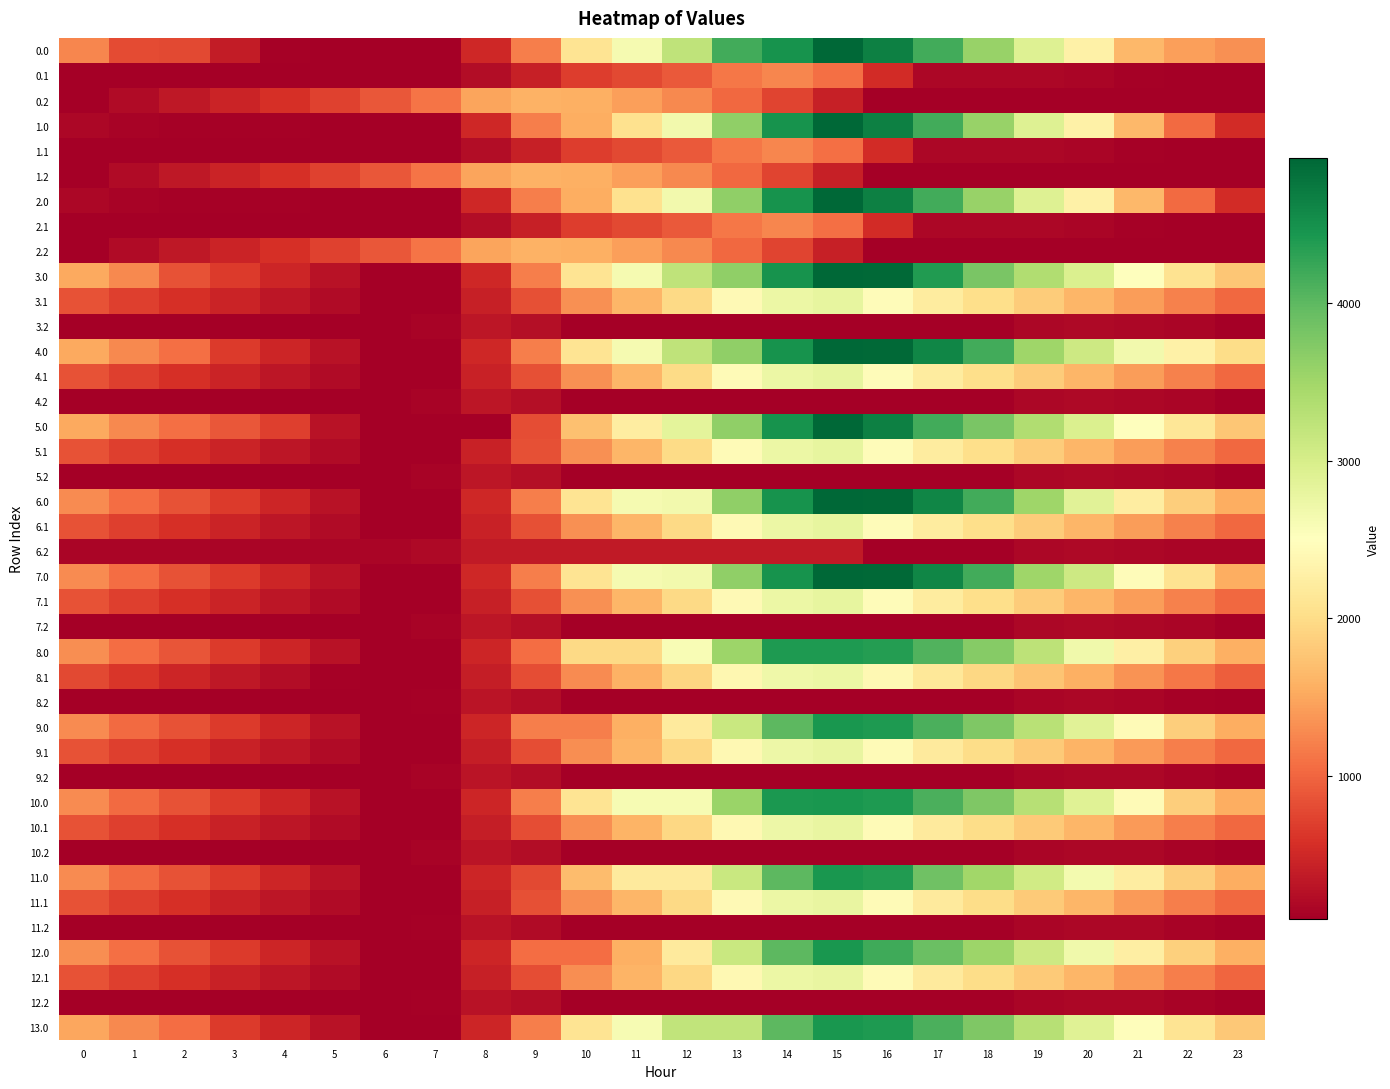

Reading right to left, what are all the values shown in this chart?

0.0: 23=1330.7	22=1443.1	21=1637.3	20=2282.1	19=2918.4	18=3574.1	17=4166.7	16=4666.6	15=4920.0	14=4481.4	13=4183.6	12=3230.5	11=2617.3	10=2106.4	9=1199.4	8=489.7	7=98.4	6=98.4	5=106.5	4=110.3	3=374.9	2=783.4	1=793.8	0=1247.8
0.1: 23=98.4	22=98.4	21=118.5	20=151.2	19=165.8	18=166.0	17=171.4	16=526.2	15=1079.0	14=1253.8	13=1141.3	12=902.3	11=769.0	10=682.9	9=411.5	8=222.4	7=98.4	6=98.4	5=98.4	4=98.4	3=98.4	2=98.4	1=98.4	0=98.4
0.2: 23=98.4	22=98.4	21=98.4	20=98.4	19=98.4	18=98.4	17=98.4	16=98.4	15=410.2	14=739.3	13=1029.7	12=1272.5	11=1445.4	10=1567.3	9=1591.1	8=1480.7	7=1119.6	6=898.5	5=729.0	4=575.6	3=451.2	2=333.4	1=220.1	0=98.4
1.0: 23=522.6	22=1039.1	21=1637.3	20=2282.1	19=2918.4	18=3574.1	17=4166.7	16=4666.6	15=4920.0	14=4481.4	13=3619.8	12=2666.8	11=2053.6	10=1542.7	9=1199.4	8=489.7	7=98.4	6=98.4	5=106.5	4=110.3	3=115.2	2=119.6	1=130.1	0=180.1
1.1: 23=98.4	22=98.4	21=118.5	20=151.2	19=165.8	18=166.0	17=171.4	16=526.2	15=1079.0	14=1253.8	13=1141.3	12=902.3	11=769.0	10=682.9	9=411.5	8=222.4	7=98.4	6=98.4	5=98.4	4=98.4	3=98.4	2=98.4	1=98.4	0=98.4
1.2: 23=98.4	22=98.4	21=98.4	20=98.4	19=98.4	18=98.4	17=98.4	16=98.4	15=410.2	14=739.3	13=1029.7	12=1272.5	11=1445.4	10=1567.3	9=1591.1	8=1480.7	7=1119.6	6=898.5	5=729.0	4=575.6	3=451.2	2=333.4	1=220.1	0=98.4
2.0: 23=522.6	22=1039.1	21=1637.3	20=2282.1	19=2918.4	18=3574.1	17=4166.7	16=4666.6	15=4920.0	14=4481.4	13=3619.8	12=2666.8	11=2053.6	10=1542.7	9=1199.4	8=489.7	7=98.4	6=98.4	5=106.5	4=110.3	3=115.2	2=119.6	1=130.1	0=180.1
2.1: 23=98.4	22=98.4	21=118.5	20=151.2	19=165.8	18=166.0	17=171.4	16=526.2	15=1079.0	14=1253.8	13=1141.3	12=902.3	11=769.0	10=682.9	9=411.5	8=222.4	7=98.4	6=98.4	5=98.4	4=98.4	3=98.4	2=98.4	1=98.4	0=98.4
2.2: 23=98.4	22=98.4	21=98.4	20=98.4	19=98.4	18=98.4	17=98.4	16=98.4	15=410.2	14=739.3	13=1029.7	12=1272.5	11=1445.4	10=1567.3	9=1591.1	8=1480.7	7=1119.6	6=898.5	5=729.0	4=575.6	3=451.2	2=333.4	1=220.1	0=98.4
3.0: 23=1776.0	22=2073.3	21=2514.1	20=2939.7	19=3356.7	18=3793.3	17=4385.9	16=4885.8	15=4920.0	14=4481.4	13=3619.8	12=3230.5	11=2617.3	10=2106.4	9=1199.4	8=489.7	7=98.4	6=98.4	5=291.3	4=480.0	3=669.8	2=859.0	1=1273.5	0=1508.3
3.1: 23=1022.6	22=1206.8	21=1411.7	20=1629.3	19=1828.8	18=2013.8	17=2204.1	16=2456.2	15=2789.8	14=2746.3	13=2419.0	12=1965.1	11=1617.0	10=1316.1	9=829.9	8=425.9	7=98.4	6=98.5	5=214.9	4=324.7	3=448.6	2=575.5	1=707.8	0=853.3
3.2: 23=98.4	22=148.1	21=178.9	20=188.3	19=170.7	18=105.3	17=98.4	16=98.4	15=98.4	14=98.4	13=98.4	12=98.4	11=98.4	10=98.4	9=246.0	8=318.3	7=138.4	6=98.4	5=98.4	4=98.4	3=98.4	2=98.4	1=98.4	0=98.4
4.0: 23=1995.2	22=2292.5	21=2671.6	20=3097.2	19=3514.2	18=4170.0	17=4605.1	16=4885.8	15=4920.0	14=4481.4	13=3619.8	12=3230.5	11=2617.3	10=2106.4	9=1199.4	8=489.7	7=98.4	6=98.4	5=291.3	4=480.0	3=669.8	2=1078.2	1=1273.5	0=1508.3
4.1: 23=1022.6	22=1206.8	21=1411.7	20=1629.3	19=1828.8	18=2013.8	17=2204.1	16=2456.2	15=2789.8	14=2746.3	13=2430.3	12=1976.4	11=1628.3	10=1327.4	9=841.2	8=437.2	7=98.4	6=98.5	5=214.9	4=324.7	3=448.6	2=575.5	1=707.8	0=853.3
4.2: 23=98.4	22=148.1	21=178.9	20=188.3	19=170.7	18=105.3	17=98.4	16=98.4	15=98.4	14=98.4	13=98.4	12=98.4	11=98.4	10=98.4	9=246.0	8=318.3	7=138.4	6=98.4	5=98.4	4=98.4	3=98.4	2=98.4	1=98.4	0=98.4
5.0: 23=1776.0	22=2135.0	21=2514.1	20=2939.7	19=3356.7	18=3793.3	17=4166.7	16=4666.6	15=4920.0	14=4481.4	13=3619.8	12=2839.2	11=2226.0	10=1715.1	9=808.1	8=98.4	7=98.4	6=98.4	5=291.3	4=699.2	3=889.0	2=1078.2	1=1273.5	0=1508.3
5.1: 23=1022.6	22=1206.8	21=1411.7	20=1629.3	19=1828.8	18=2013.8	17=2204.1	16=2456.2	15=2789.8	14=2746.3	13=2430.3	12=1976.4	11=1628.3	10=1327.4	9=841.2	8=437.2	7=98.4	6=98.5	5=214.9	4=324.7	3=448.6	2=575.5	1=707.8	0=853.3
5.2: 23=98.4	22=148.1	21=178.9	20=188.3	19=170.7	18=105.3	17=98.4	16=98.4	15=98.4	14=98.4	13=98.4	12=98.4	11=98.4	10=98.4	9=246.0	8=318.3	7=138.4	6=98.4	5=98.4	4=98.4	3=98.4	2=98.4	1=98.4	0=98.4
6.0: 23=1556.8	22=1854.1	21=2233.2	20=2878.0	19=3514.2	18=4170.0	17=4605.1	16=4885.8	15=4920.0	14=4481.4	13=3619.8	12=2666.8	11=2617.3	10=2106.4	9=1199.4	8=489.7	7=98.4	6=98.4	5=291.3	4=480.0	3=669.8	2=859.0	1=1054.3	0=1289.1
6.1: 23=1022.6	22=1206.8	21=1411.7	20=1629.3	19=1828.8	18=2013.8	17=2204.1	16=2456.2	15=2789.8	14=2746.3	13=2419.0	12=1965.1	11=1617.0	10=1316.1	9=841.2	8=437.2	7=98.4	6=98.5	5=214.9	4=324.7	3=448.6	2=575.5	1=707.8	0=853.3
6.2: 23=148.1	22=148.1	21=178.9	20=188.3	19=170.7	18=105.3	17=98.4	16=98.4	15=368.0	14=368.0	13=368.0	12=368.0	11=368.0	10=368.0	9=368.0	8=368.0	7=188.1	6=148.1	5=148.1	4=148.1	3=148.1	2=148.1	1=148.1	0=148.1
7.0: 23=1556.8	22=2073.3	21=2452.4	20=3097.2	19=3514.2	18=4170.0	17=4605.1	16=4885.8	15=4920.0	14=4481.4	13=3619.8	12=2666.8	11=2617.3	10=2106.4	9=1199.4	8=489.7	7=98.4	6=98.4	5=291.3	4=480.0	3=669.8	2=859.0	1=1054.3	0=1289.1
7.1: 23=1022.6	22=1206.8	21=1411.7	20=1629.3	19=1828.8	18=2013.8	17=2204.1	16=2456.2	15=2789.8	14=2746.3	13=2419.0	12=1965.1	11=1617.0	10=1316.1	9=829.9	8=425.9	7=98.4	6=98.5	5=214.9	4=324.7	3=448.6	2=575.5	1=707.8	0=853.3
7.2: 23=98.4	22=148.1	21=178.9	20=188.3	19=170.7	18=105.3	17=98.4	16=98.4	15=98.4	14=98.4	13=98.4	12=98.4	11=98.4	10=98.4	9=246.0	8=318.3	7=138.4	6=98.4	5=98.4	4=98.4	3=98.4	2=98.4	1=98.4	0=98.4
8.0: 23=1574.7	22=1876.0	21=2259.1	20=2688.8	19=3259.0	18=3699.6	17=4077.0	16=4361.7	15=4400.0	14=4400.0	13=3538.4	12=2585.4	11=1972.1	10=1972.1	9=1065.1	8=479.3	7=88.0	6=88.0	5=285.0	4=477.7	3=671.5	2=864.8	1=1064.1	0=1303.0
8.1: 23=942.1	22=1130.3	21=1339.3	20=1560.9	19=1764.4	18=1953.5	17=2147.8	16=2403.9	15=2741.6	14=2702.1	13=2378.7	12=1928.8	11=1584.6	10=1287.7	9=805.4	8=405.4	7=88.0	6=92.2	5=110.1	4=224.0	3=351.9	2=482.9	1=619.2	0=768.8
8.2: 23=88.0	22=117.8	21=152.6	20=166.1	19=152.4	18=90.9	17=88.0	16=88.0	15=88.0	14=88.0	13=88.0	12=88.0	11=88.0	10=88.0	9=223.7	8=300.0	7=124.0	6=88.0	5=88.0	4=88.0	3=88.0	2=88.0	1=88.0	0=88.0
9.0: 23=1547.2	22=1844.5	21=2442.8	20=2868.4	19=3285.4	18=3751.7	17=4125.1	16=4405.8	15=4440.0	14=4001.4	13=3139.8	12=2186.8	11=1573.6	10=1189.8	9=1189.8	8=480.1	7=88.8	6=88.8	5=281.7	4=470.4	3=660.2	2=849.4	1=1044.7	0=1279.5
9.1: 23=1013.0	22=1197.2	21=1402.1	20=1610.4	19=1809.9	18=1995.0	17=2185.3	16=2437.4	15=2771.0	14=2727.5	13=2400.1	12=1946.2	11=1598.1	10=1297.2	9=811.0	8=407.0	7=88.8	6=88.9	5=205.3	4=315.1	3=439.0	2=565.9	1=698.2	0=843.7
9.2: 23=88.8	22=138.5	21=169.3	20=178.7	19=161.1	18=95.7	17=88.8	16=88.8	15=88.8	14=88.8	13=88.8	12=88.8	11=88.8	10=88.8	9=236.4	8=308.7	7=128.8	6=88.8	5=88.8	4=88.8	3=88.8	2=88.8	1=88.8	0=88.8
10.0: 23=1547.2	22=1844.5	21=2442.8	20=2898.1	19=3315.1	18=3751.7	17=4125.1	16=4405.8	15=4440.0	14=4422.3	13=3560.7	12=2607.7	11=2607.7	10=2096.8	9=1189.8	8=480.1	7=88.8	6=88.8	5=281.7	4=470.4	3=660.2	2=849.4	1=1044.7	0=1279.5
10.1: 23=1013.0	22=1197.2	21=1402.1	20=1619.7	19=1819.2	18=2004.2	17=2194.5	16=2437.4	15=2771.0	14=2727.5	13=2400.1	12=1946.2	11=1598.1	10=1297.2	9=811.0	8=407.0	7=88.8	6=88.9	5=205.3	4=315.1	3=439.0	2=565.9	1=698.2	0=843.7
10.2: 23=88.8	22=138.5	21=169.3	20=178.7	19=161.1	18=95.7	17=88.8	16=88.8	15=88.8	14=88.8	13=88.8	12=88.8	11=88.8	10=88.8	9=236.4	8=308.7	7=128.8	6=88.8	5=88.8	4=88.8	3=88.8	2=88.8	1=88.8	0=88.8
11.0: 23=1547.2	22=1844.5	21=2223.6	20=2649.2	19=3066.2	18=3502.8	17=3876.2	16=4376.1	15=4440.0	14=4001.4	13=3139.8	12=2186.8	11=2186.8	10=1675.9	9=768.9	8=480.1	7=88.8	6=88.8	5=281.7	4=470.4	3=660.2	2=849.4	1=1044.7	0=1279.5
11.1: 23=1013.0	22=1197.2	21=1402.1	20=1619.7	19=1819.2	18=2004.2	17=2194.5	16=2446.6	15=2780.2	14=2736.7	13=2420.7	12=1966.8	11=1618.7	10=1317.8	9=831.6	8=427.6	7=88.8	6=88.9	5=205.3	4=315.1	3=439.0	2=565.9	1=698.2	0=843.7
11.2: 23=88.8	22=138.5	21=169.3	20=178.7	19=161.1	18=95.7	17=88.8	16=88.8	15=88.8	14=88.8	13=88.8	12=88.8	11=88.8	10=88.8	9=220.1	8=292.4	7=112.5	6=88.8	5=88.8	4=88.8	3=88.8	2=88.8	1=88.8	0=88.8
12.0: 23=1576.9	22=1874.2	21=2253.3	20=2678.9	19=3095.9	18=3532.5	17=3905.9	16=4186.6	15=4440.0	14=4001.4	13=3139.8	12=2186.8	11=1573.6	10=1062.7	9=1062.7	8=480.1	7=88.8	6=88.8	5=281.7	4=470.4	3=660.2	2=849.4	1=1074.4	0=1309.2
12.1: 23=1012.9	22=1197.1	21=1402.0	20=1619.5	19=1819.1	18=2004.1	17=2194.4	16=2446.5	15=2780.1	14=2736.6	13=2409.2	12=1955.4	11=1607.2	10=1306.3	9=820.2	8=416.1	7=88.8	6=88.8	5=205.1	4=315.0	3=438.8	2=565.8	1=698.0	0=843.6
12.2: 23=88.8	22=138.5	21=169.3	20=178.7	19=161.1	18=95.7	17=88.8	16=88.8	15=88.8	14=88.8	13=88.8	12=88.8	11=88.8	10=88.8	9=220.3	8=292.6	7=112.7	6=88.8	5=88.8	4=88.8	3=88.8	2=88.8	1=88.8	0=88.8
13.0: 23=1796.1	22=2093.4	21=2472.5	20=2898.1	19=3315.1	18=3751.7	17=4125.1	16=4405.8	15=4440.0	14=4001.4	13=3220.9	12=3220.9	11=2607.7	10=2096.8	9=1189.8	8=480.1	7=88.8	6=88.8	5=281.7	4=470.4	3=660.2	2=1068.6	1=1263.9	0=1498.7